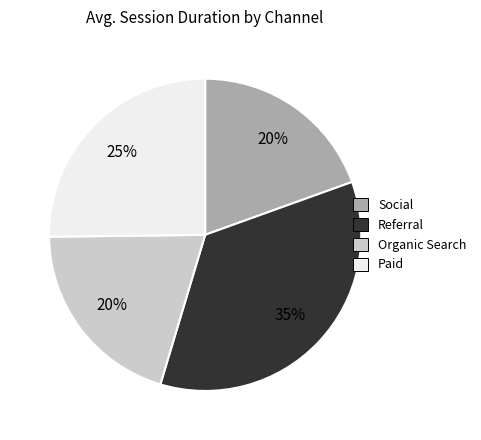

To the nearest percent, what is the difference between the Organic Search and Referral slice percentages?

15%